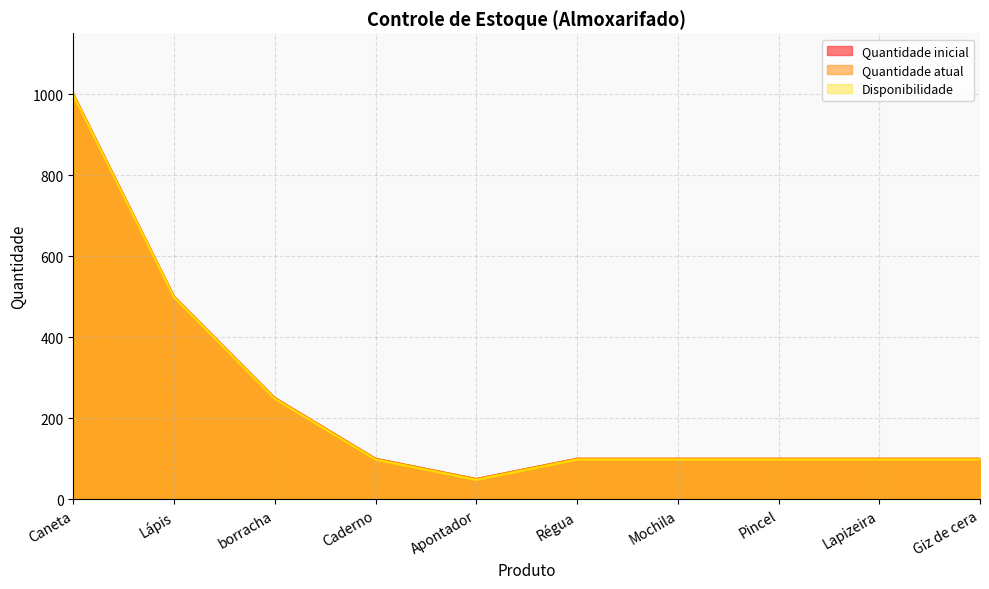

What is the approximate value of Quantidade atual at borracha, to the nearest 100?

200